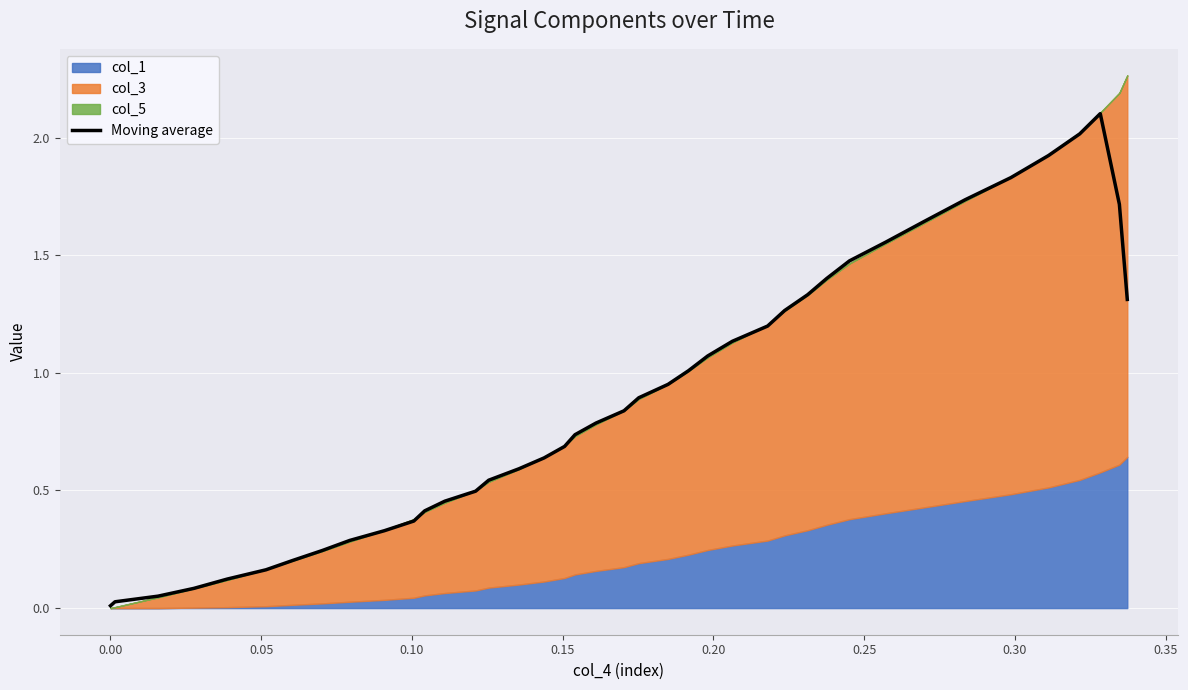

What is the highest value of the Moving average series?

2.1